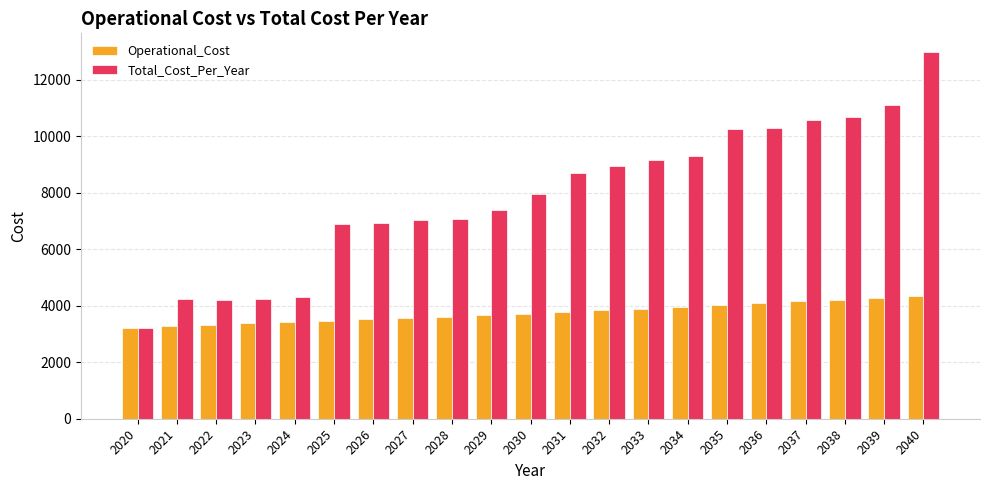

What is the maximum value for Total_Cost_Per_Year?

12986.2